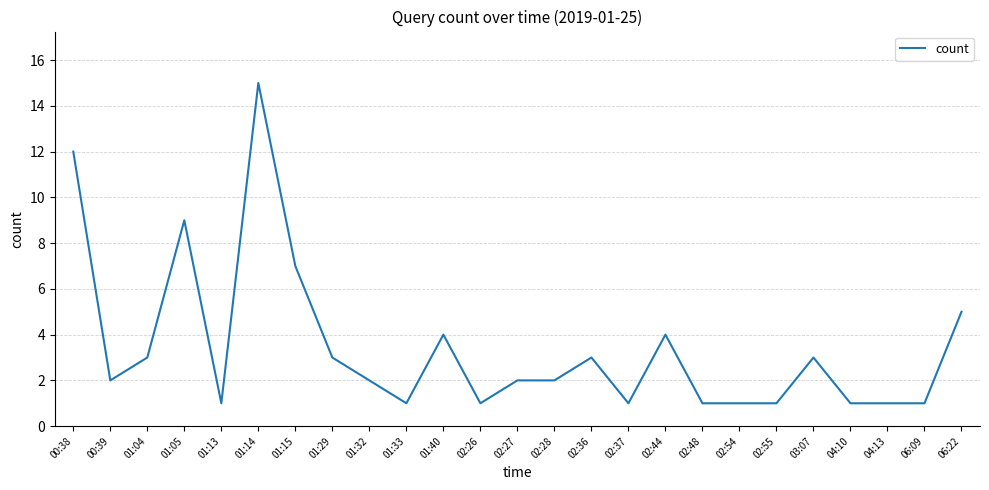

What is the minimum value shown in the chart?

1